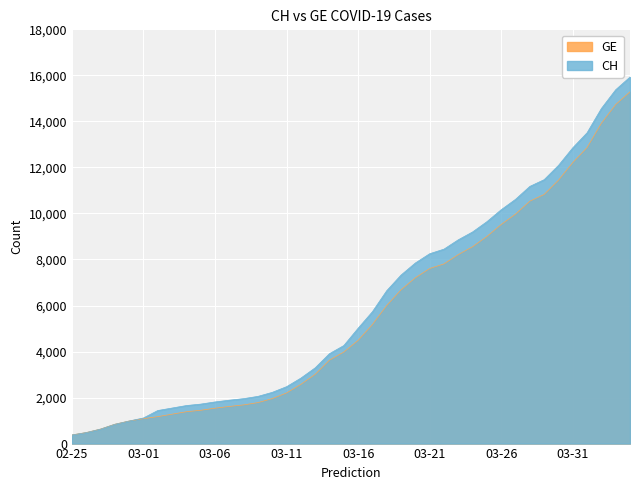

True or false: GE and CH intersect in this chart.

False